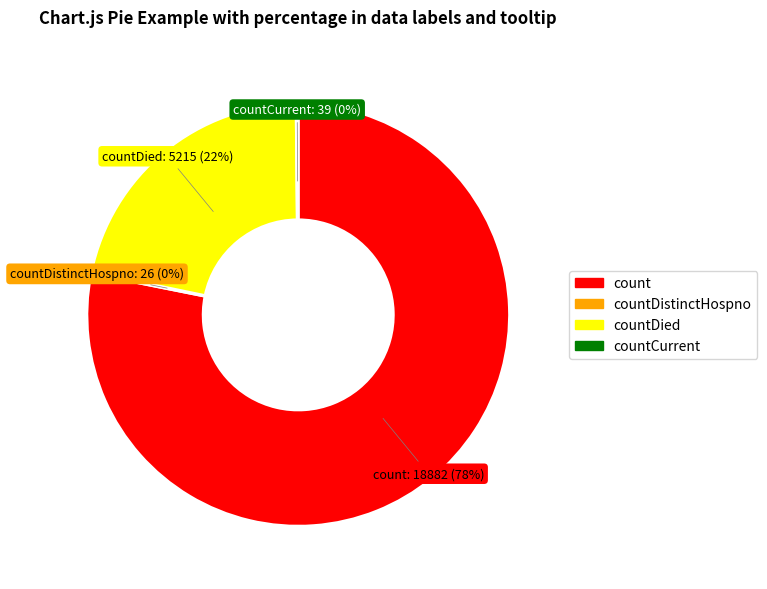

What is the largest slice in the pie chart?

count